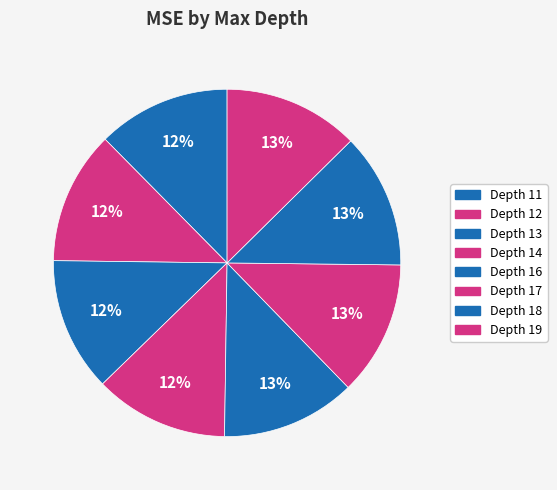

How many slices are in this pie chart?

8